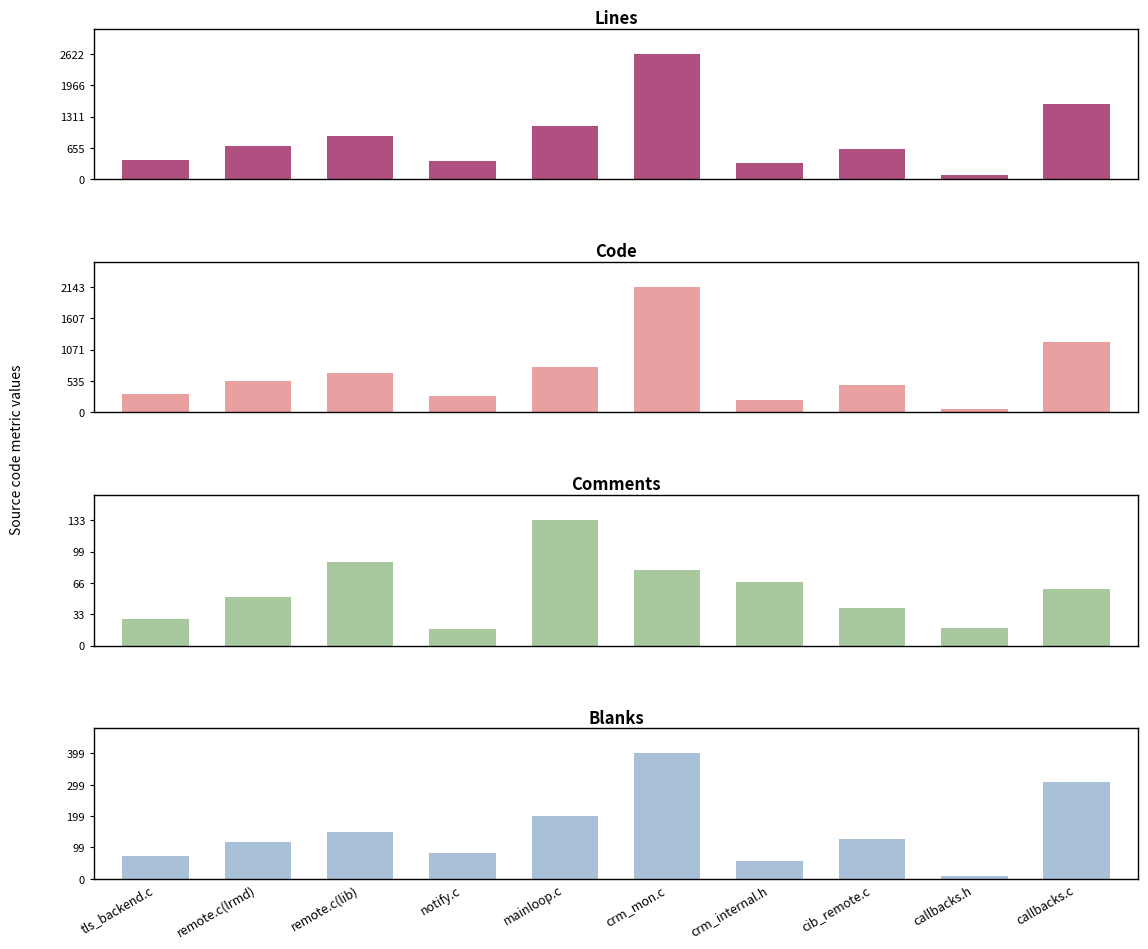

What is the difference between the maximum and second lowest values in the Blanks series?

343